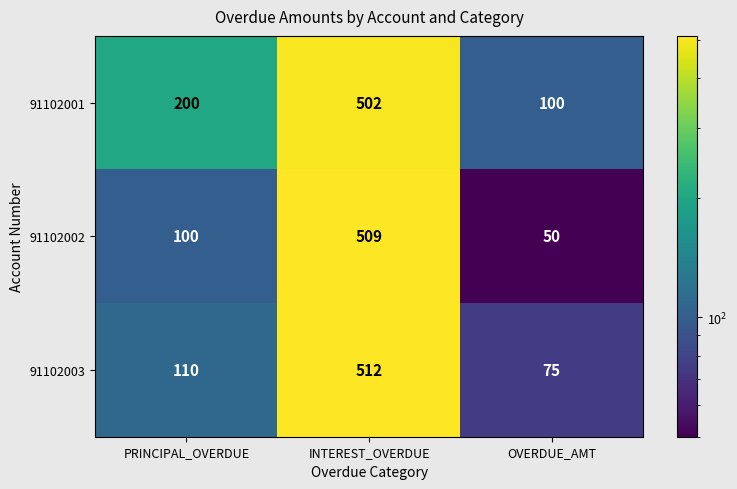

Which series changed the most between INTEREST_OVERDUE and OVERDUE_AMT?

91102002